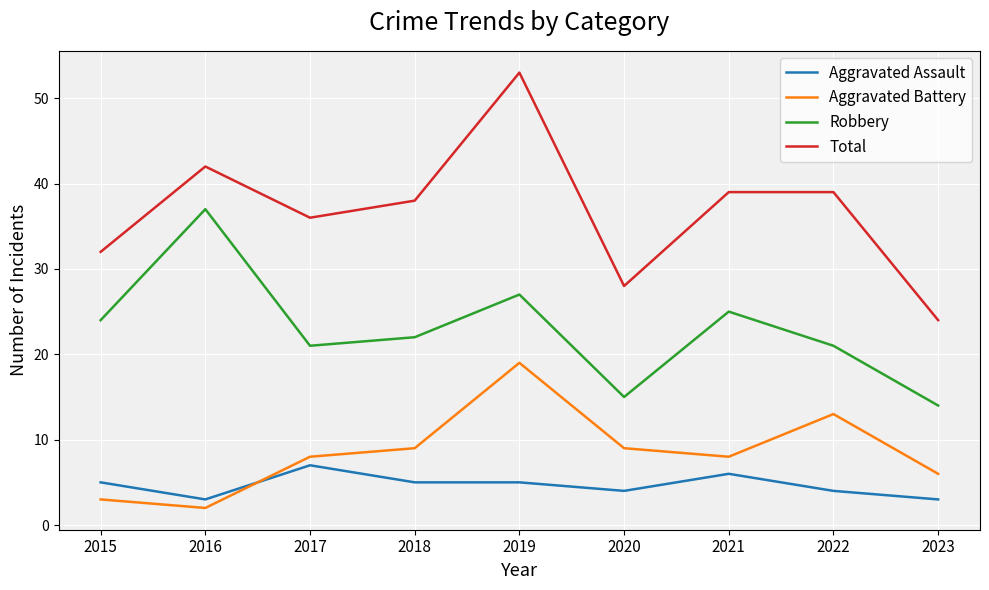

What is the spread (max minus min) of values at 2023?

21